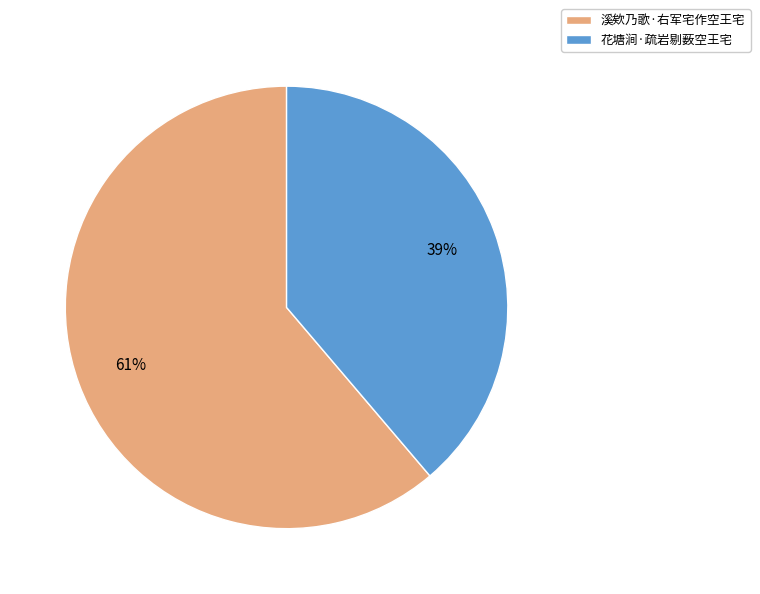

True or false: 花塘涧·疏岩剔薮空王宅 accounts for 45% of the total.

False